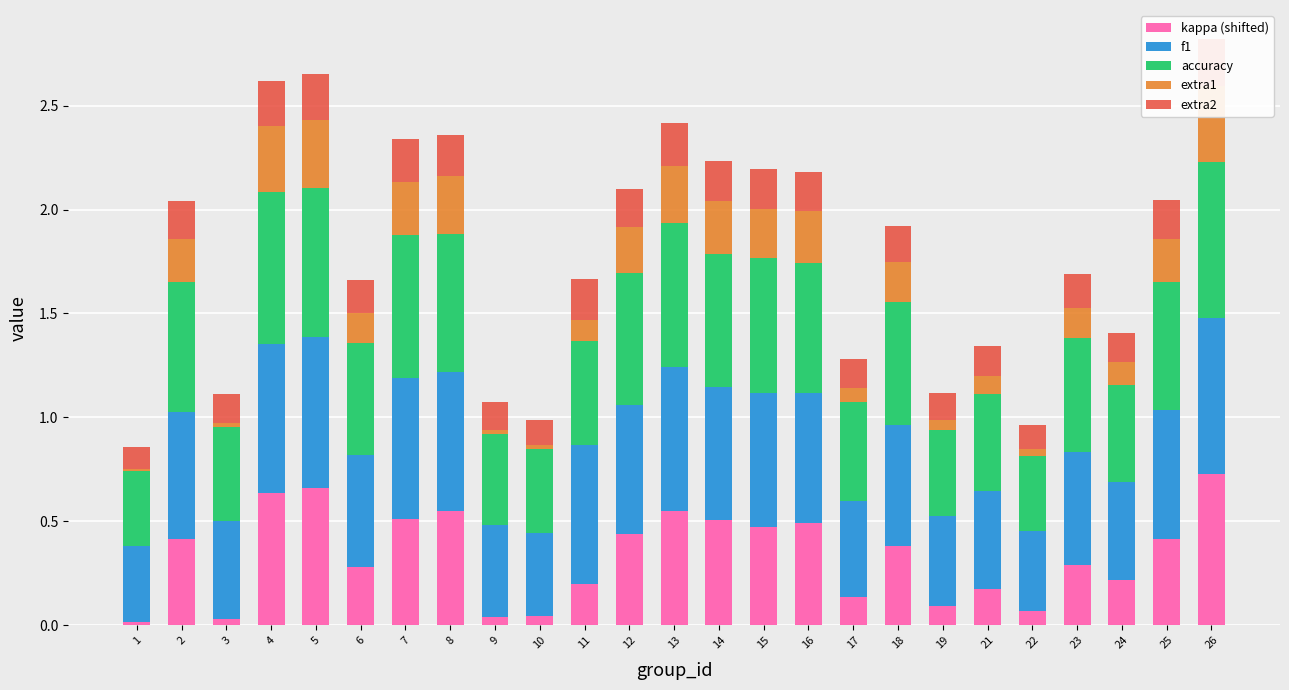

What is the sum of all kappa (shifted) values?

8.4